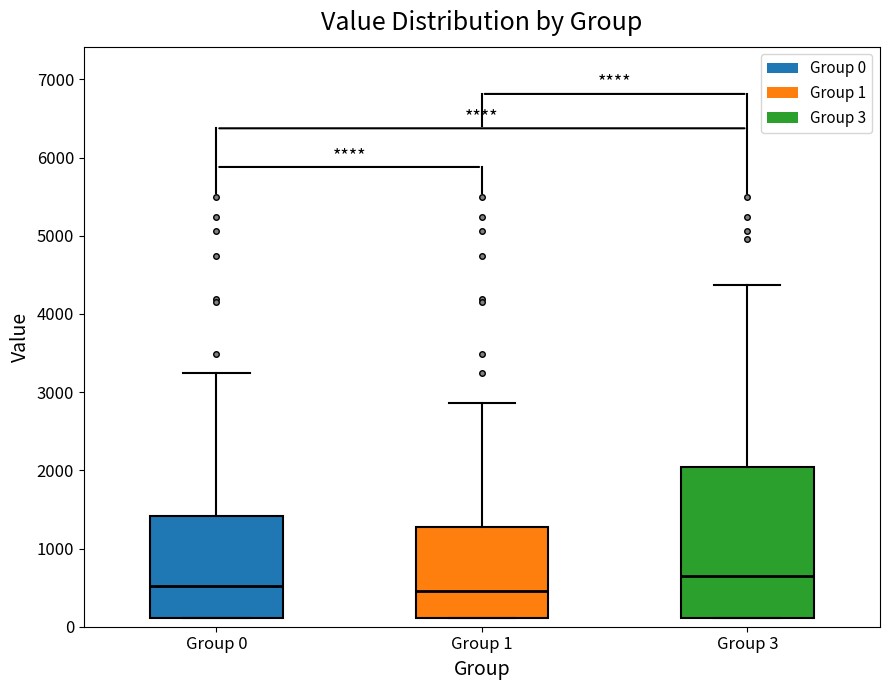

Reading left to right, transcribe this box plot: for each box, give where its median line is, the range the box spans, and where its two whiskers end, as read against the y-axis. The values are not printed on the chart, so give them approximately, as read against the axis.

Group 0: median 500, box 100 to 1400, whiskers 100 to 3200
Group 1: median 500, box 100 to 1300, whiskers 100 to 2900
Group 3: median 700, box 100 to 2000, whiskers 100 to 4400